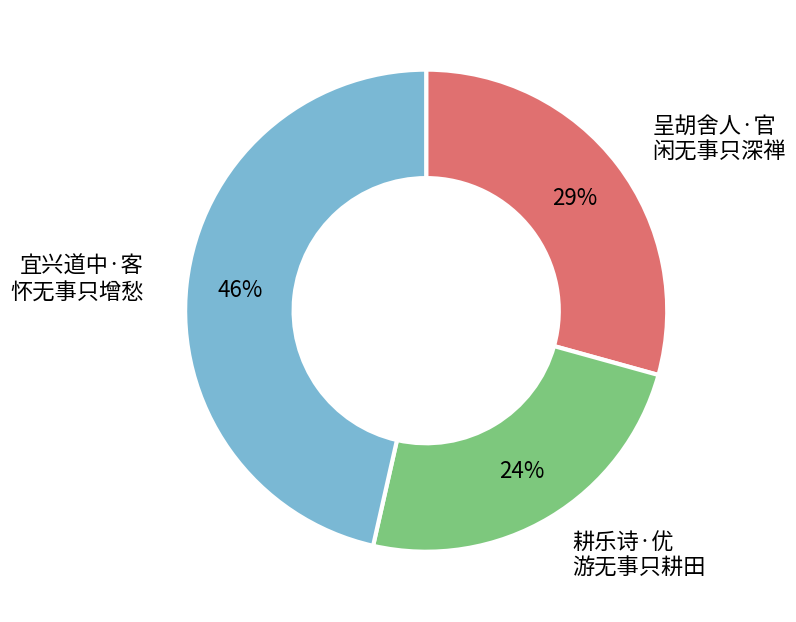

How many segments does this pie chart have?

3